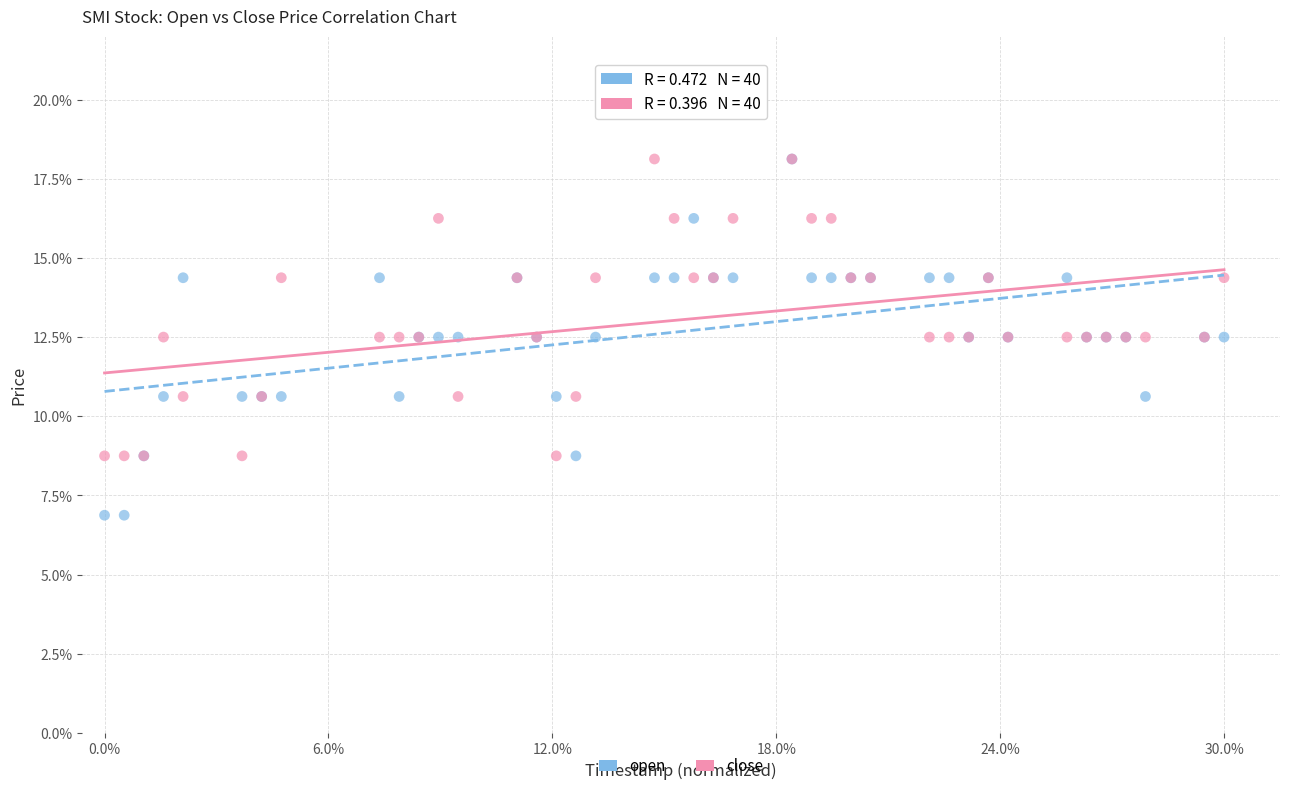

What are all the series names shown in the legend?

open, close